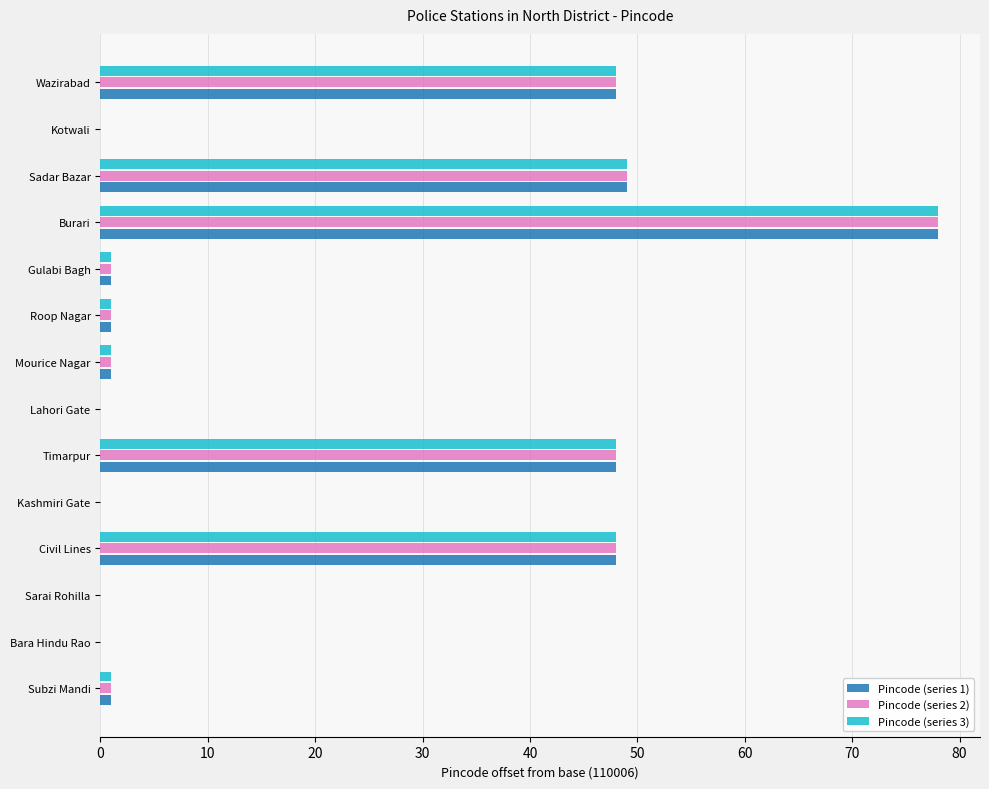

At which category does the chart reach its peak across all series?

Burari